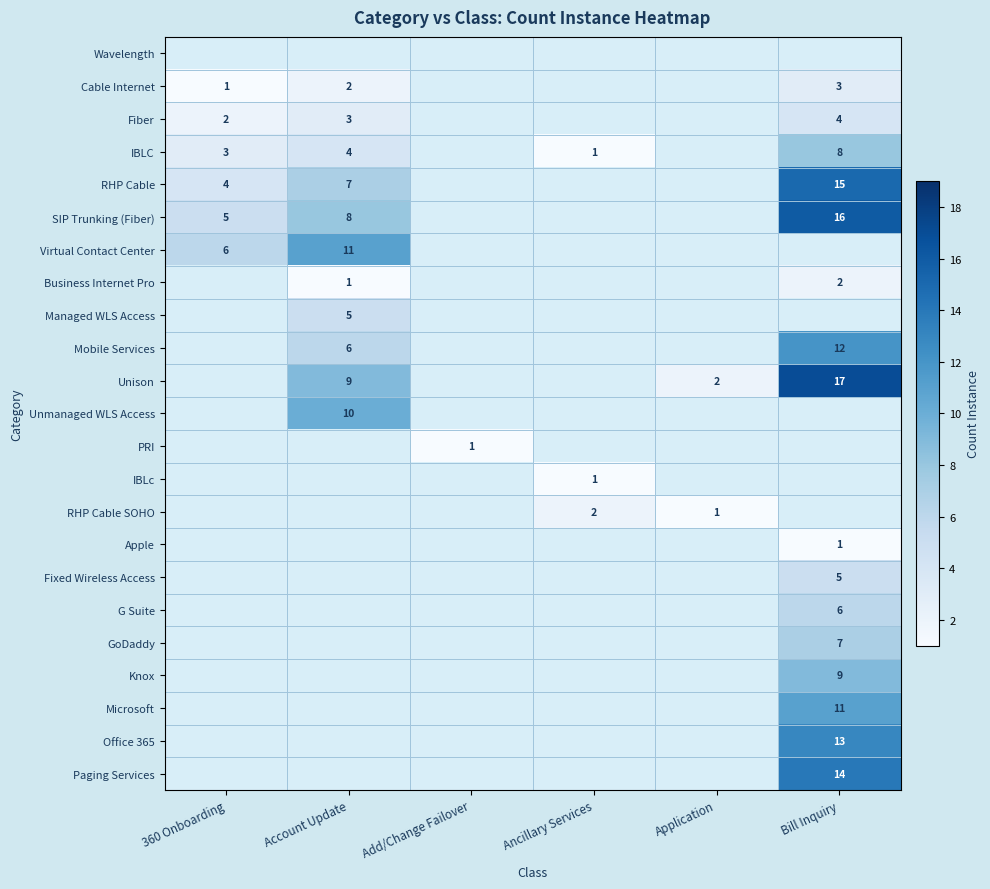

The value of Business Internet Pro at Account Update is 0. True or false?

False